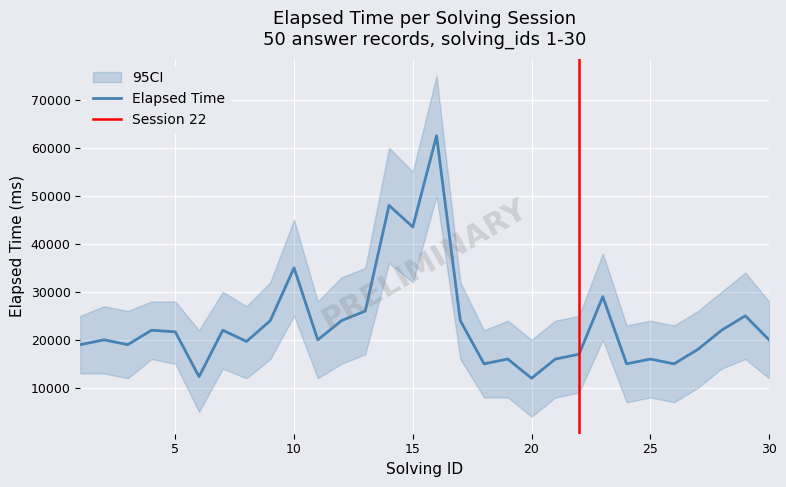

List the series in order of their overall mean, highest first.

ci_upper, elapsed_time, ci_lower